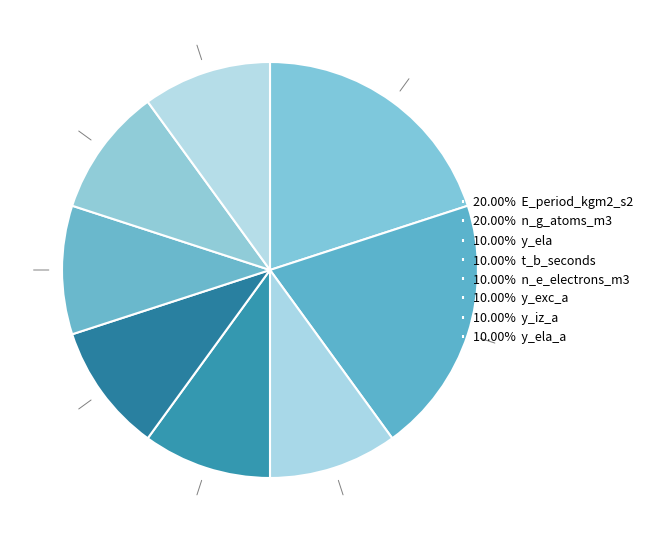

Count the number of slices in the pie.

8